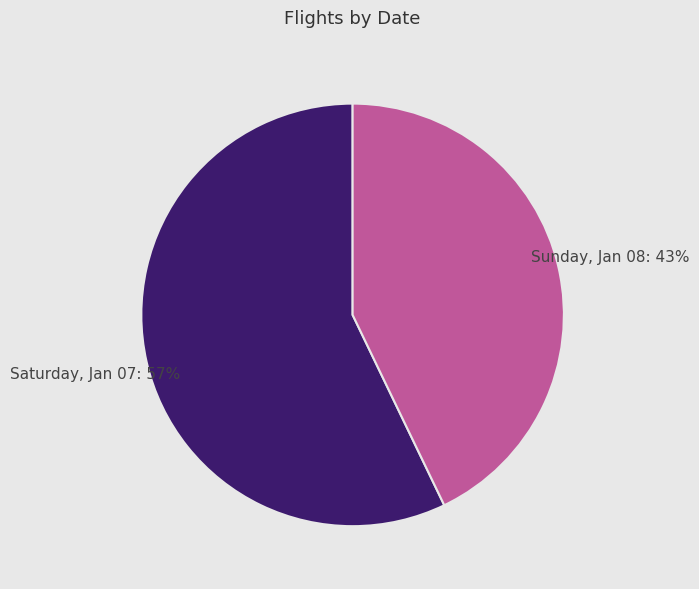

Which has a higher value, Sunday, Jan 08 or Saturday, Jan 07?

Saturday, Jan 07